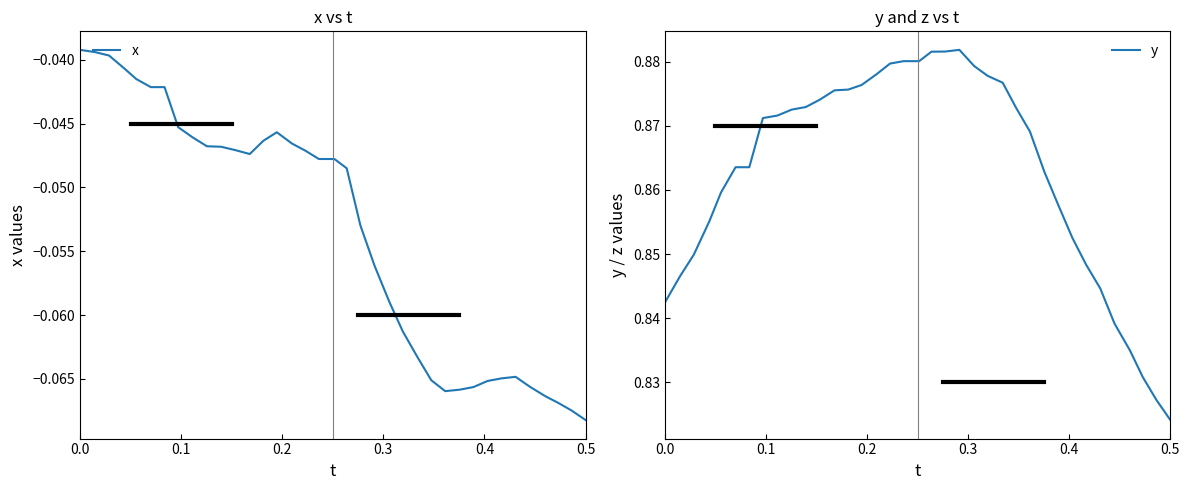

How many data points does each series have?

37